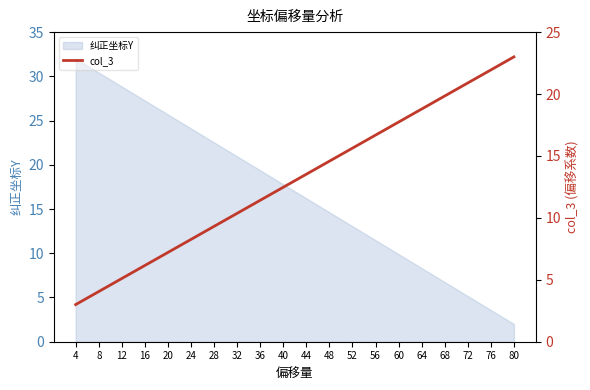

True or false: the data shows 7.2 at 20.

True